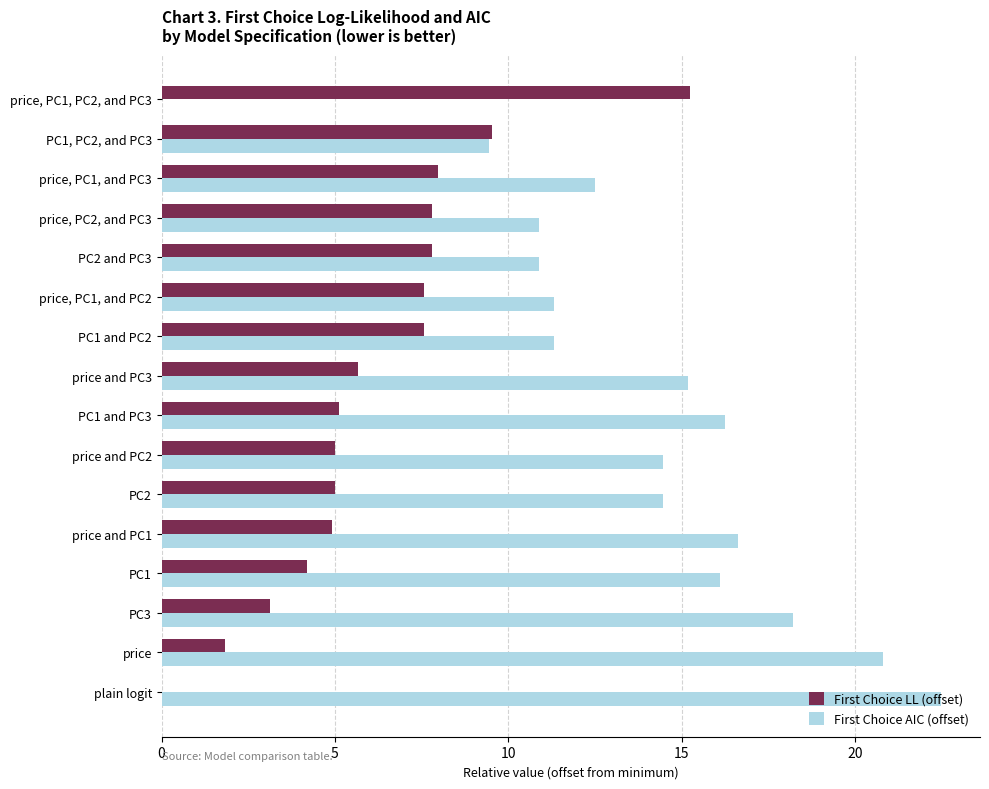

What is the total value across all series at plain logit?

22.5